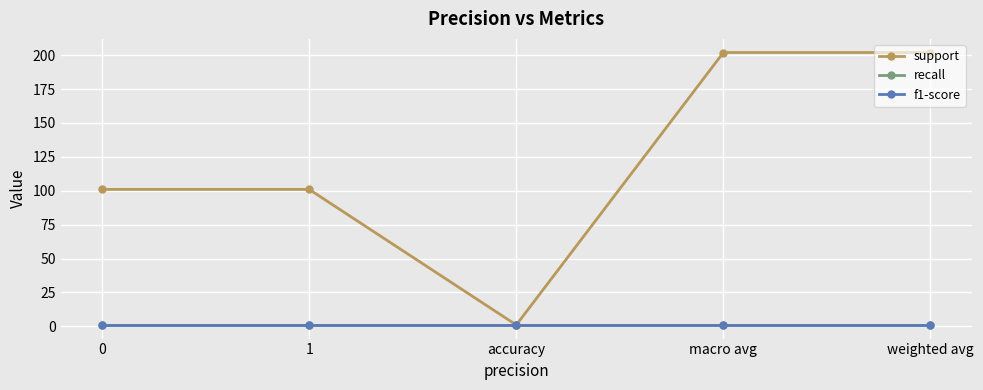

Does the chart have visible grid lines?

Yes